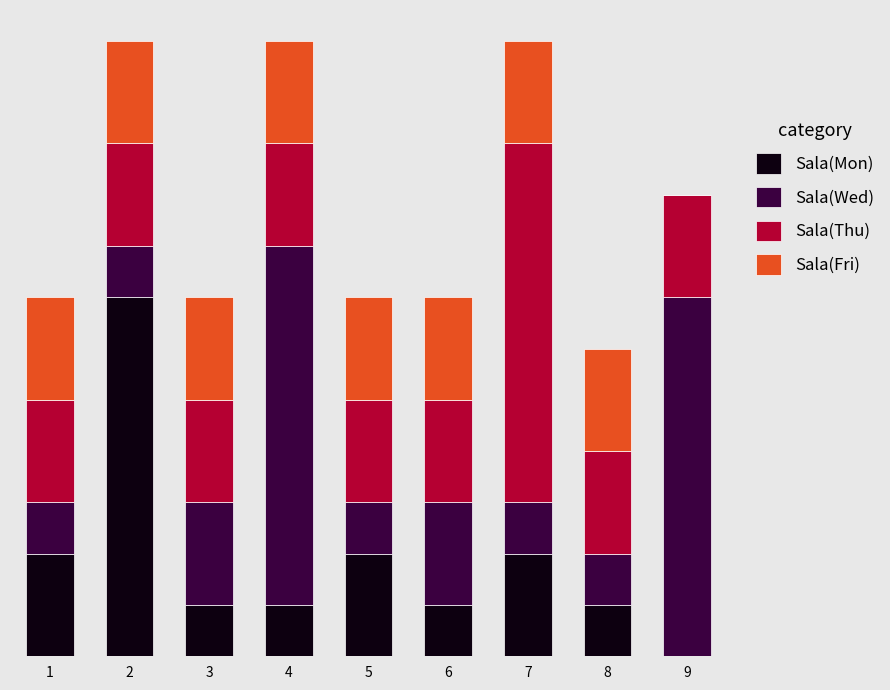

Which series has the widest spread of values?

Sala(Mon)